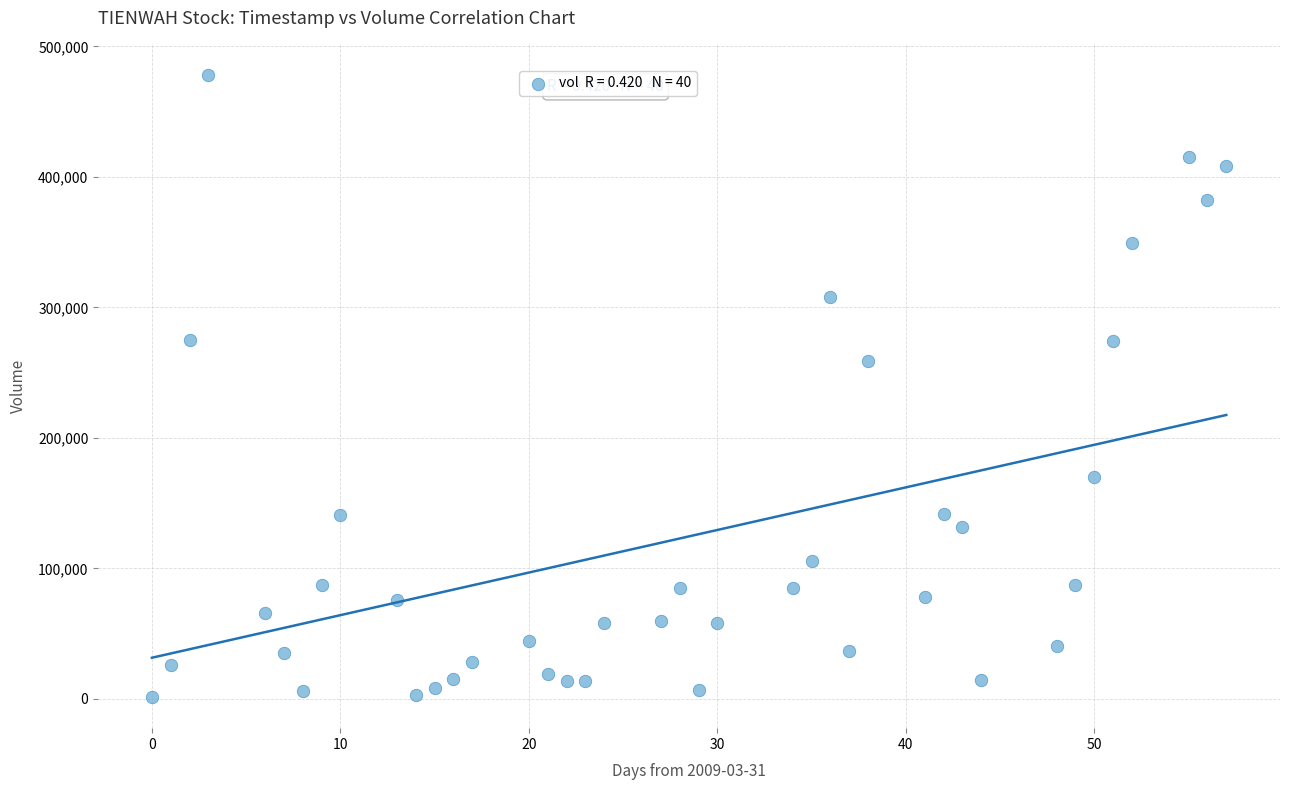

What is the range of X values (max minus min)?

57